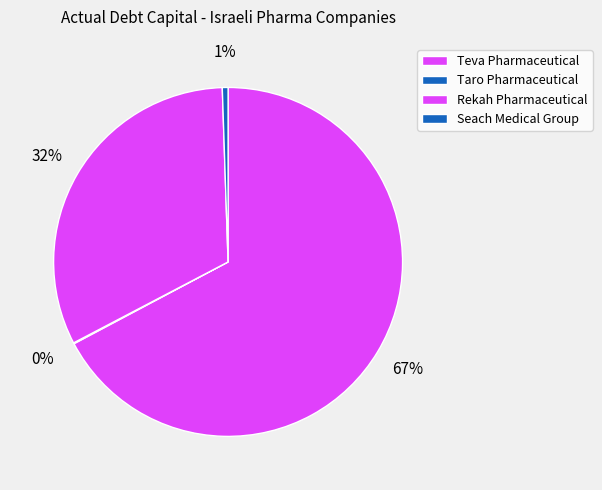

Is Taro Pharmaceutical the majority of the pie?

No